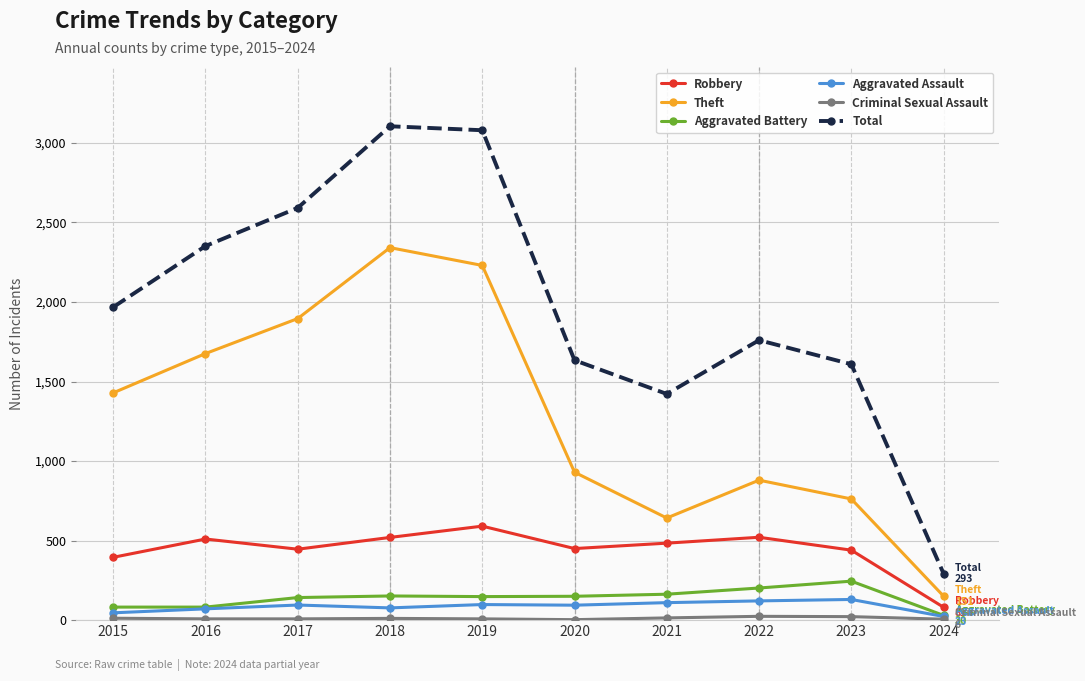

Which series changed the most between 2021 and 2023?

Total